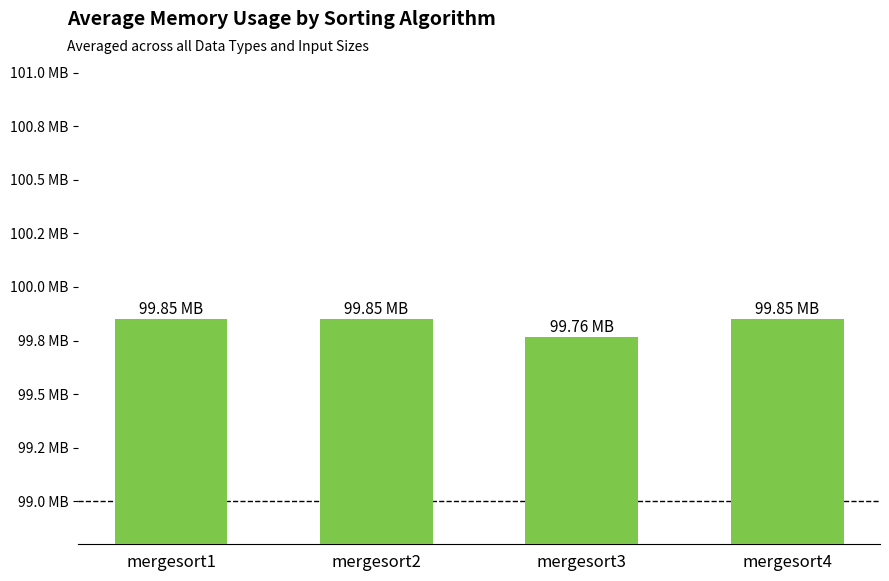

What is the approximate value at mergesort4?

99.8